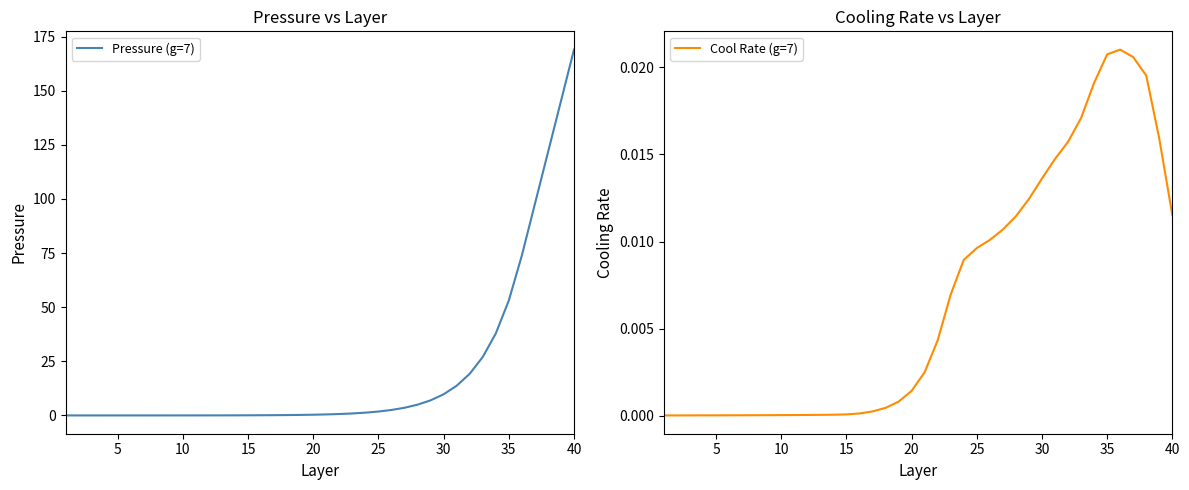

Does the chart have visible grid lines?

No